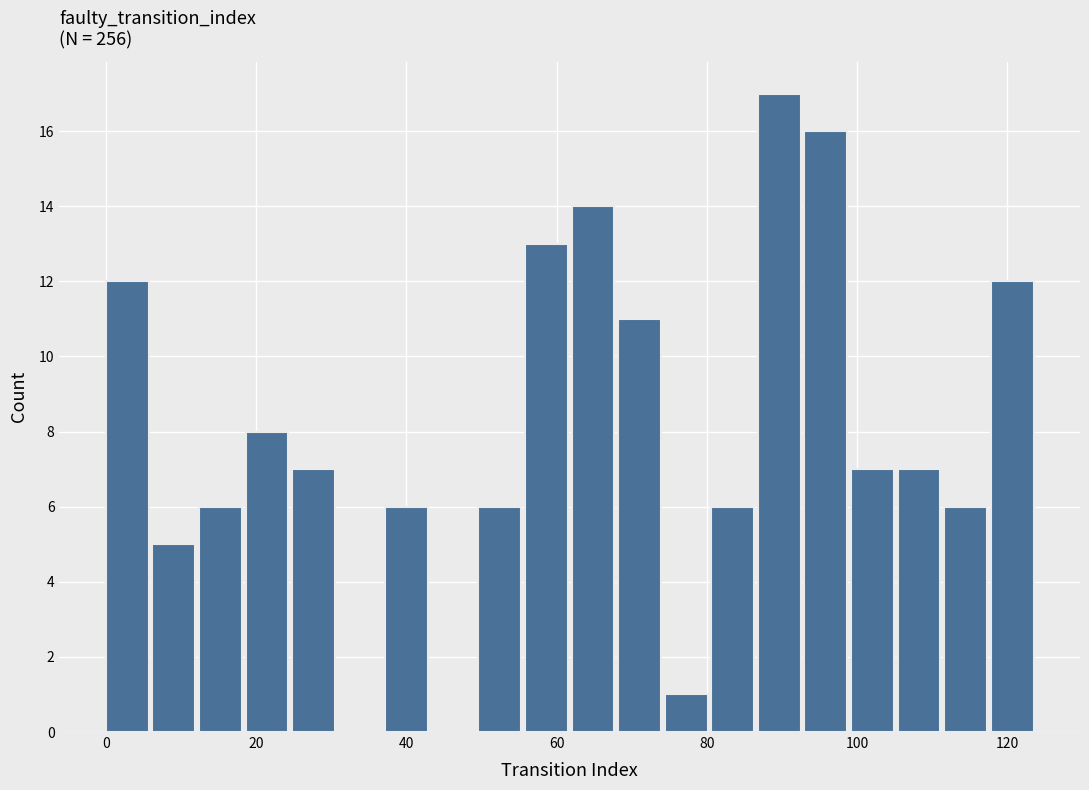

Read against the x-axis, roughly where is the centre of the tallest bar?

90